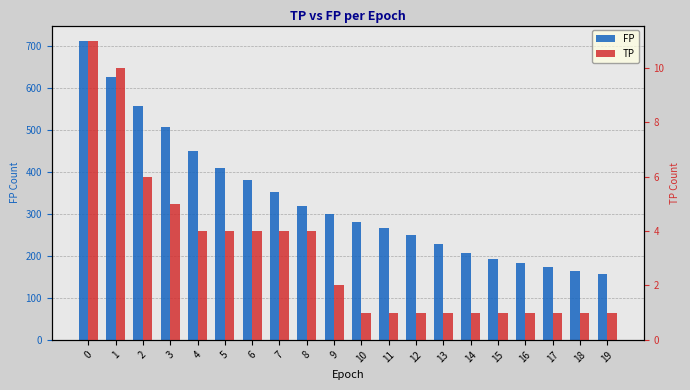

What is the value of the FP bar at the 7th from the left?

380